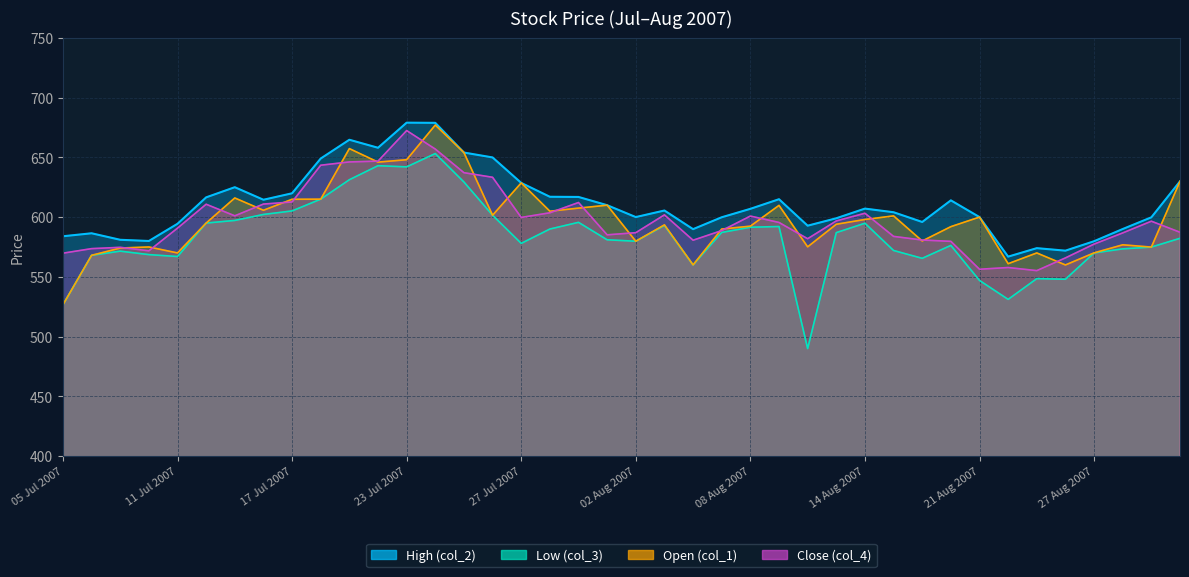

In Close (col_4), how many points are higher than both neighbors (excluding endpoints)?

9